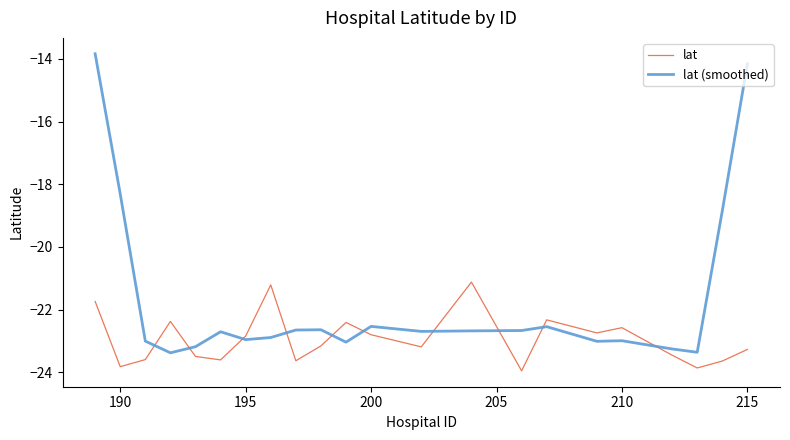

How many intersections are there between lat and lat (smoothed)?

10